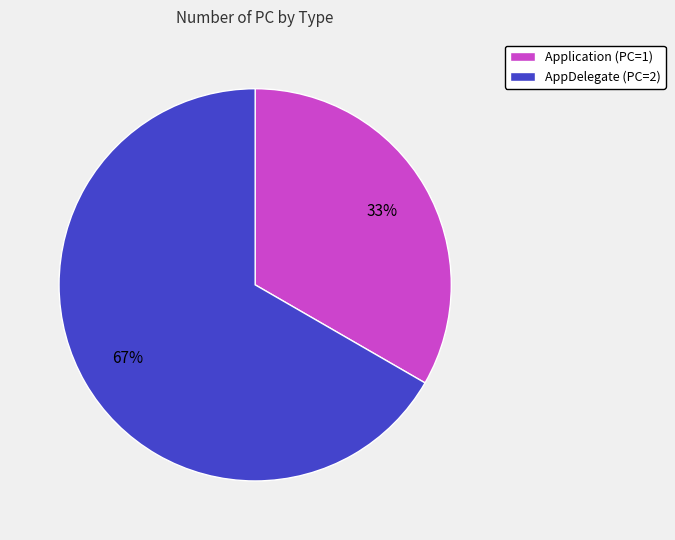

What percentage is the AppDelegate slice, to the nearest percent?

67%